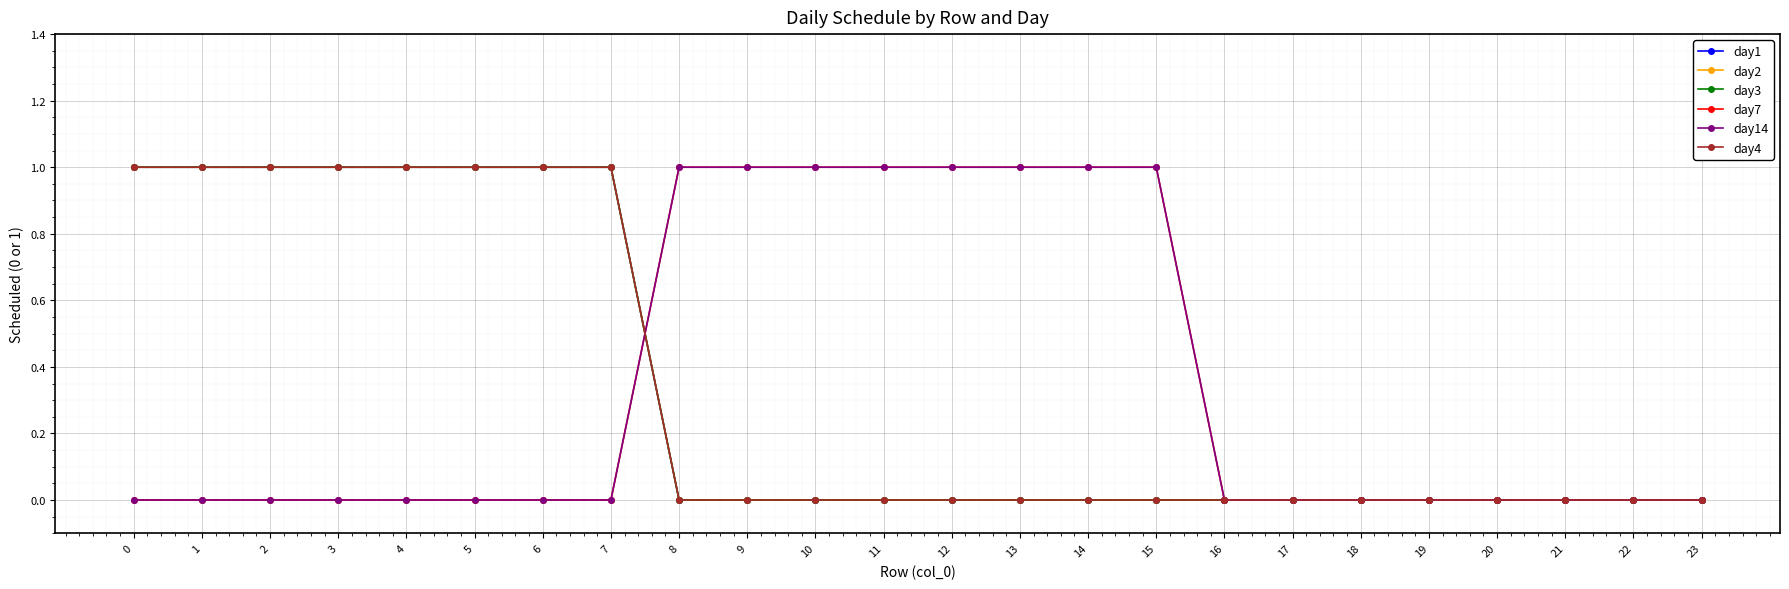

At which label is day1 closest to 0?

8